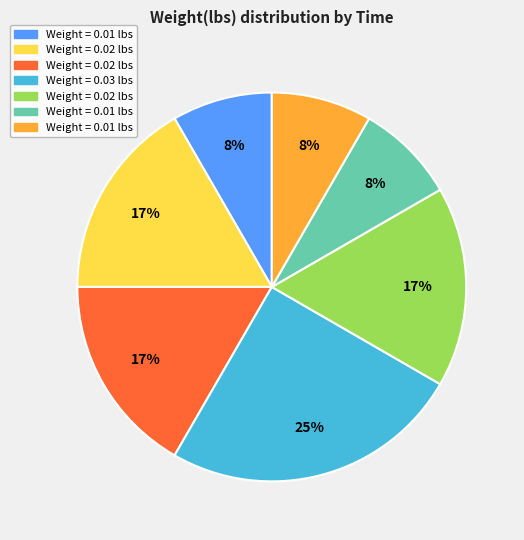

Does any single category account for the majority?

No